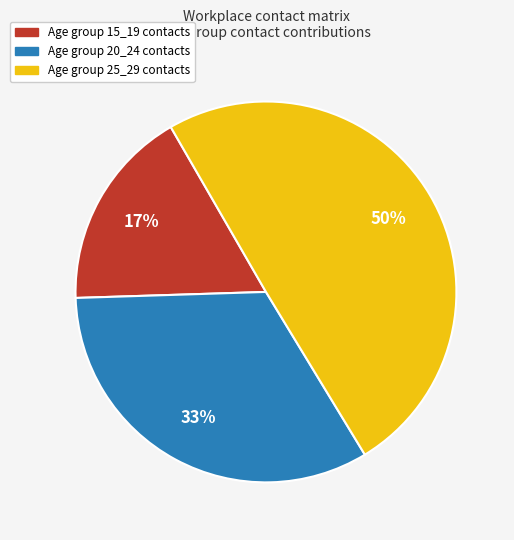

To the nearest percent, what is the average slice percentage?

33%